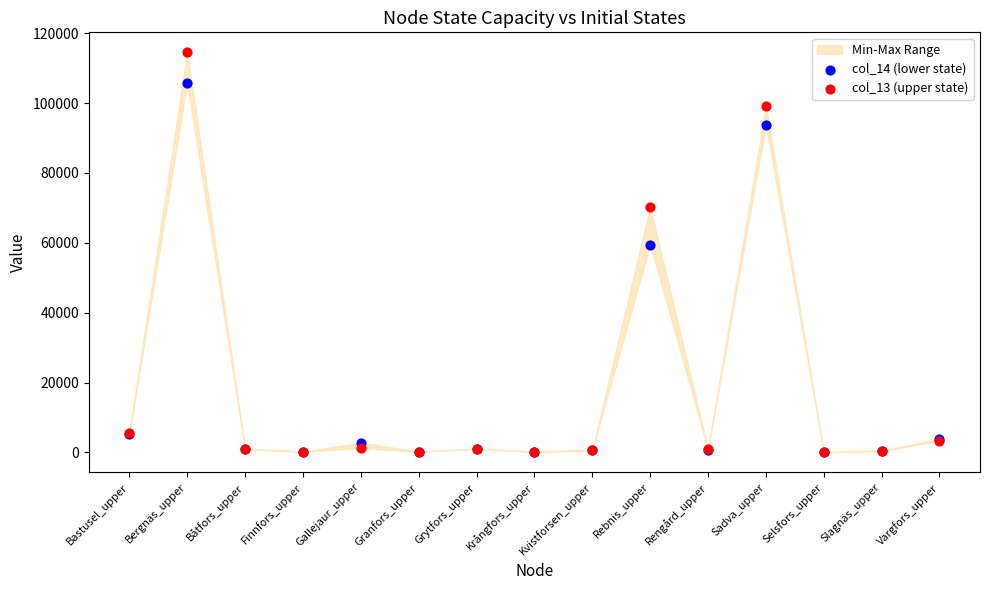

Across all series, what Y value is closest to 57291?

59524.1